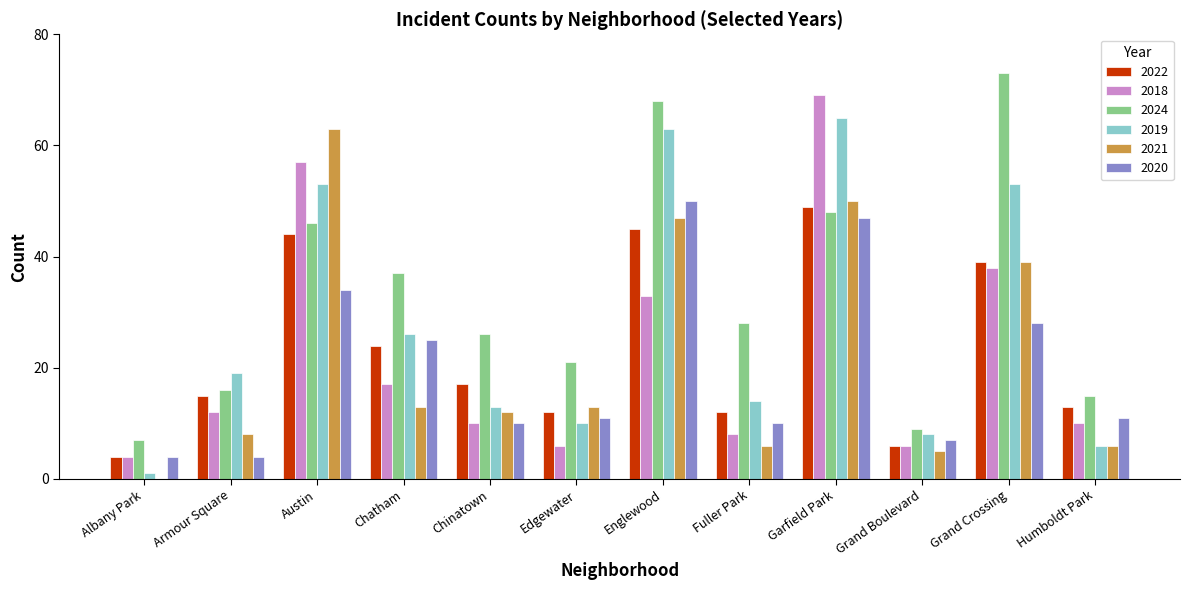

At which label does 2024 first exceed 28?

Austin